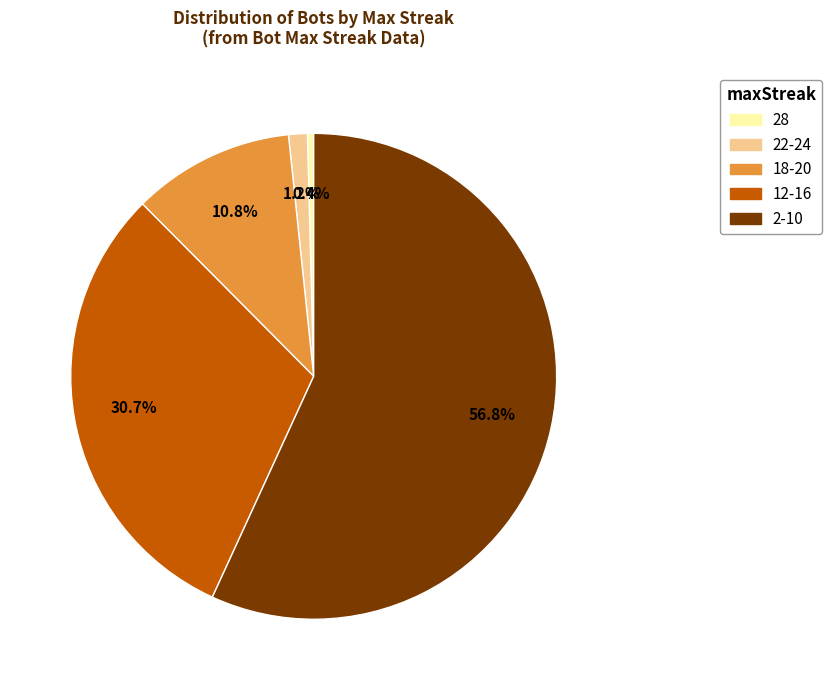

Is there any slice that represents more than half of the pie?

Yes